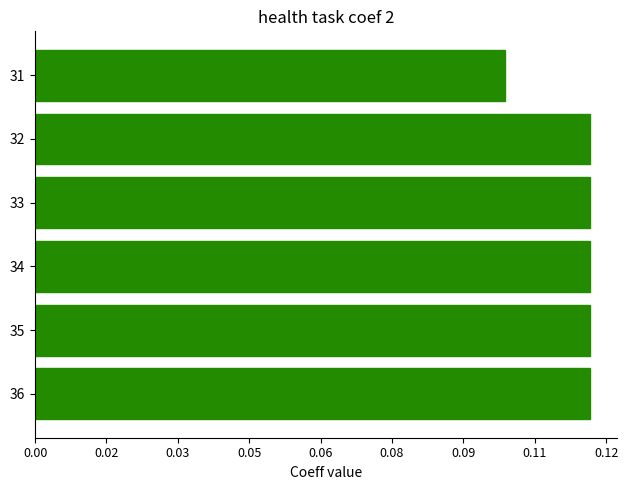

Are the bars horizontal?

Yes